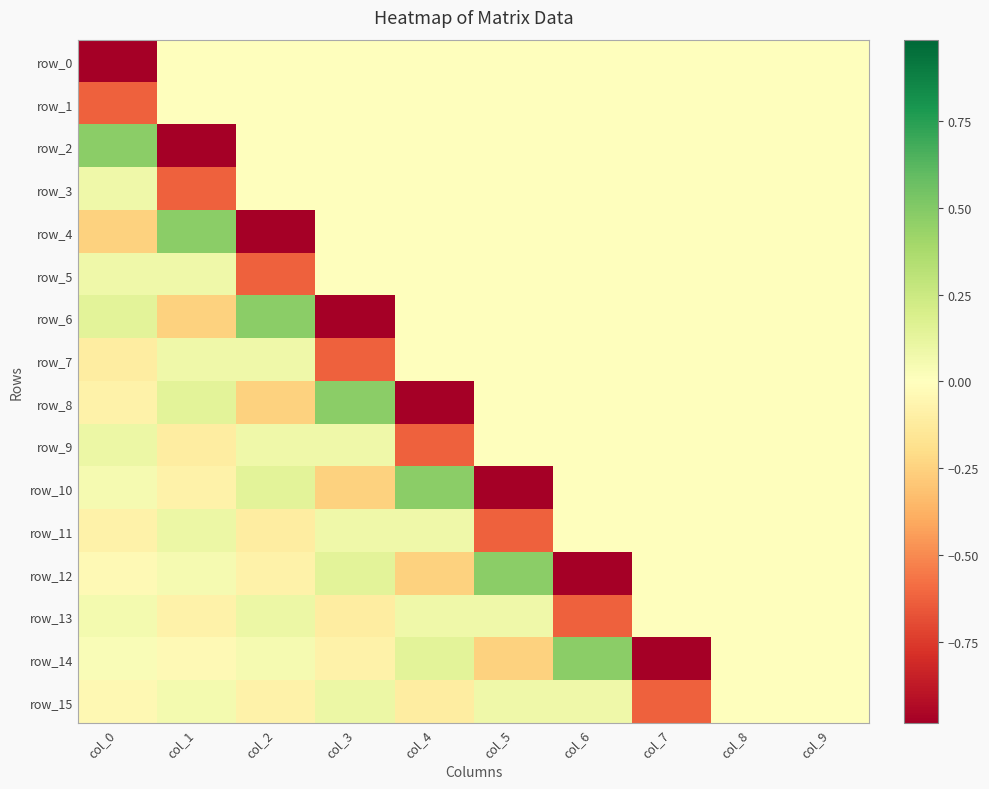

Between col_0 and col_4, which series saw the biggest shift?

row_0